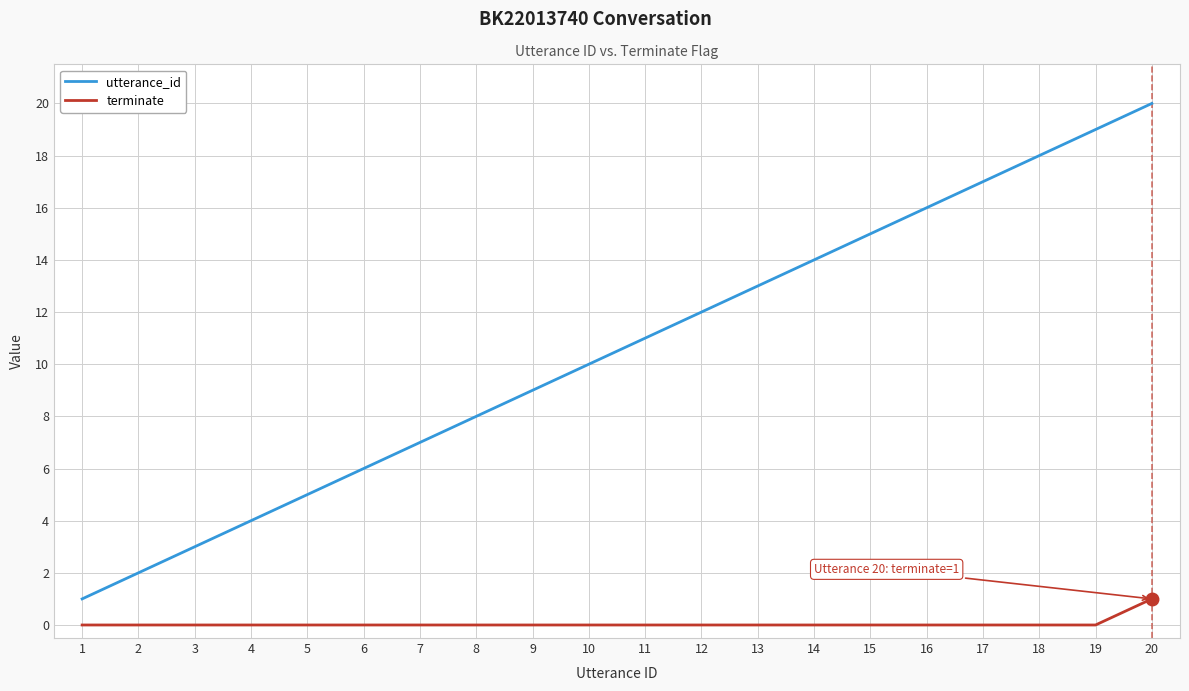

The terminate series shows 1 at 13. True or false?

False